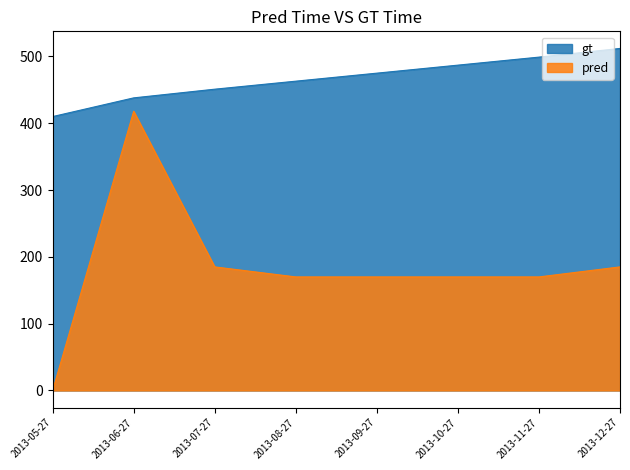

At how many categories does at least one series exceed 193?

8